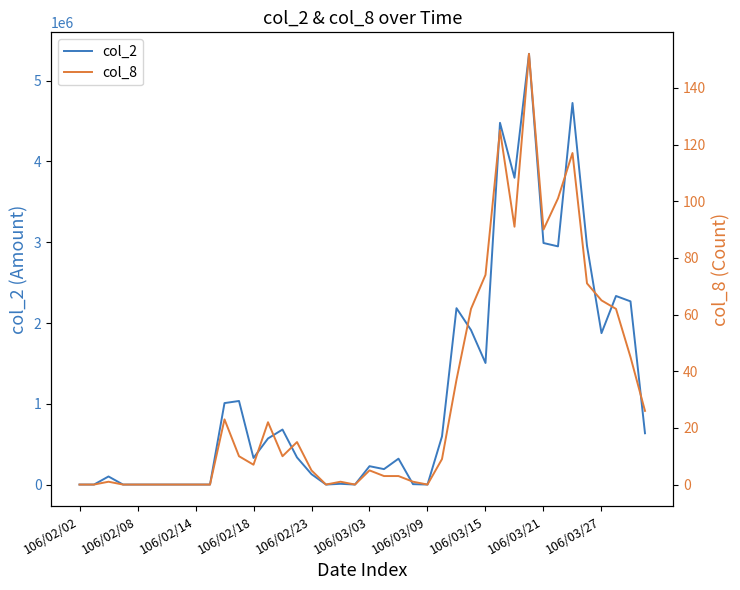

The col_2 series shows 2183650 at 26. True or false?

True